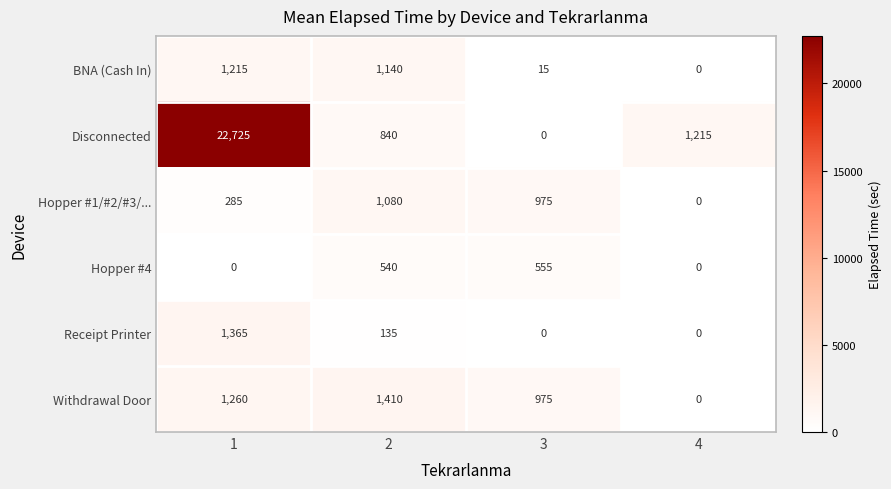

Read the Disconnected value at 2, to the nearest 10.

840